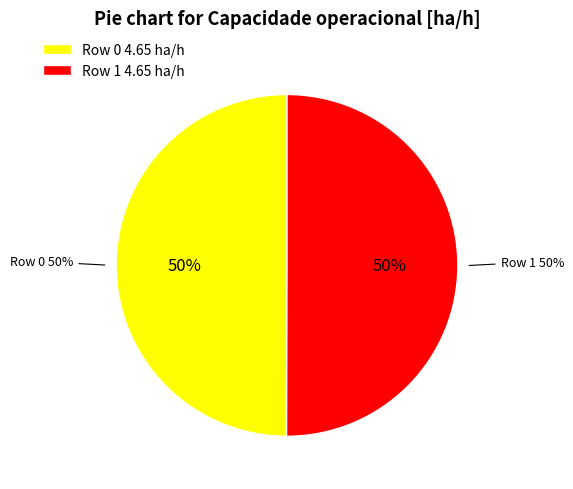

How much of the chart is everything except Row 0?

50.0%